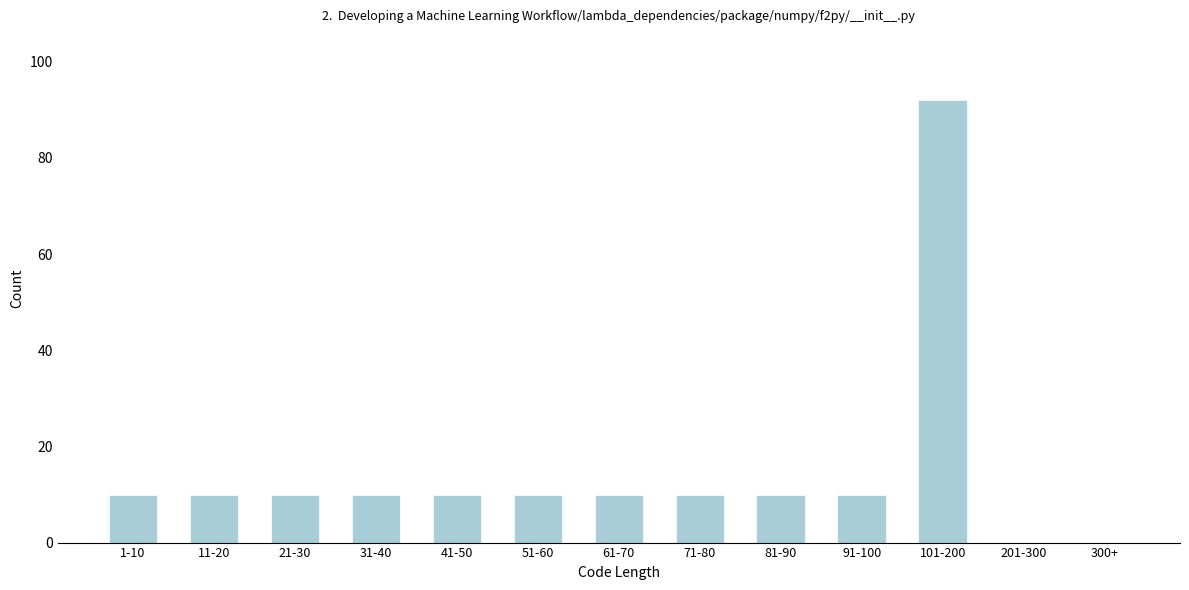

Reading left to right, extract all data points from this chart.

1-10=10	11-20=10	21-30=10	31-40=10	41-50=10	51-60=10	61-70=10	71-80=10	81-90=10	91-100=10	101-200=92	201-300=0	300+=0